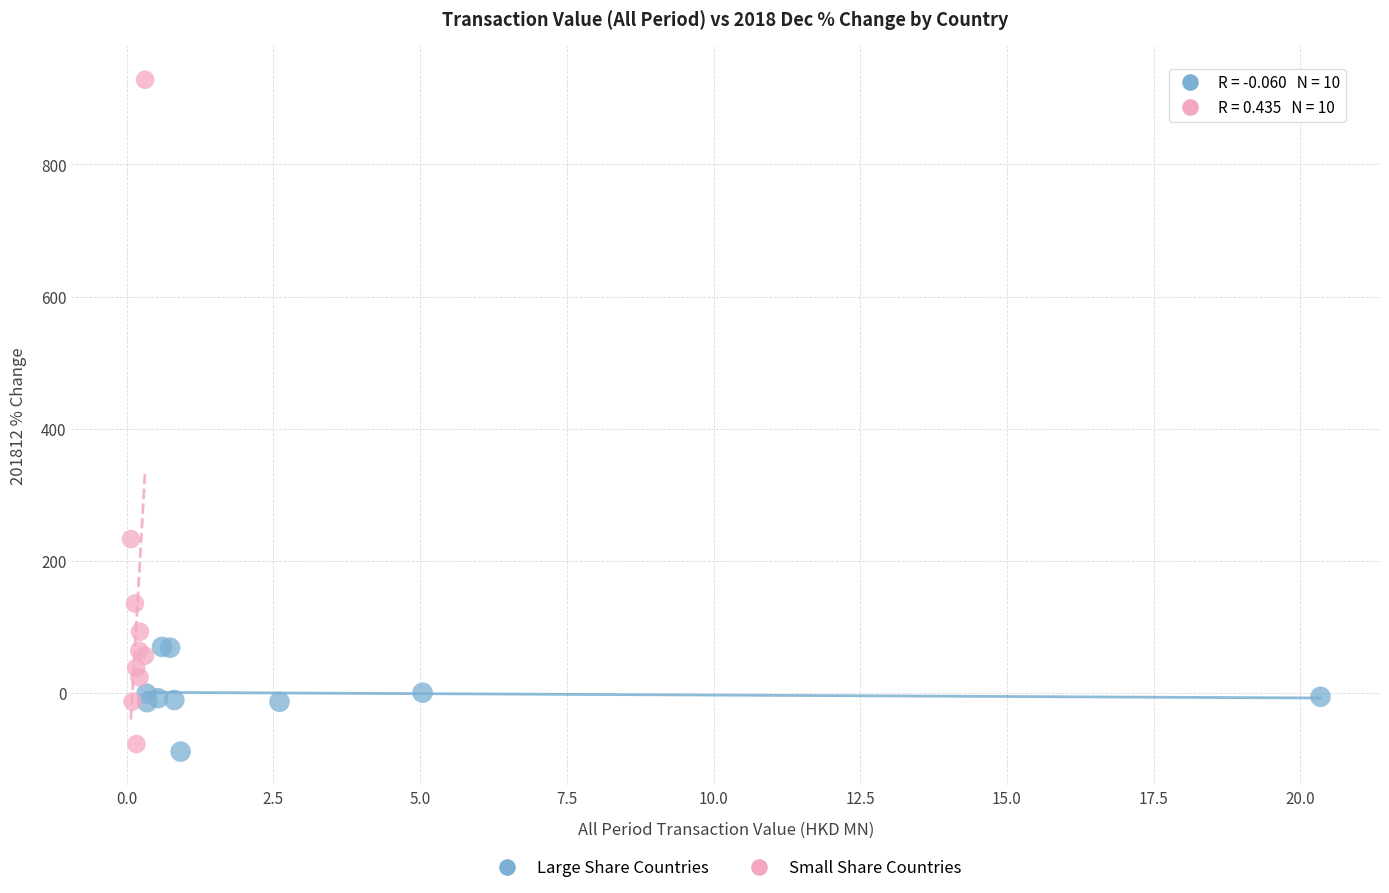

What are all the series names shown in the legend?

Large Share Countries, Small Share Countries